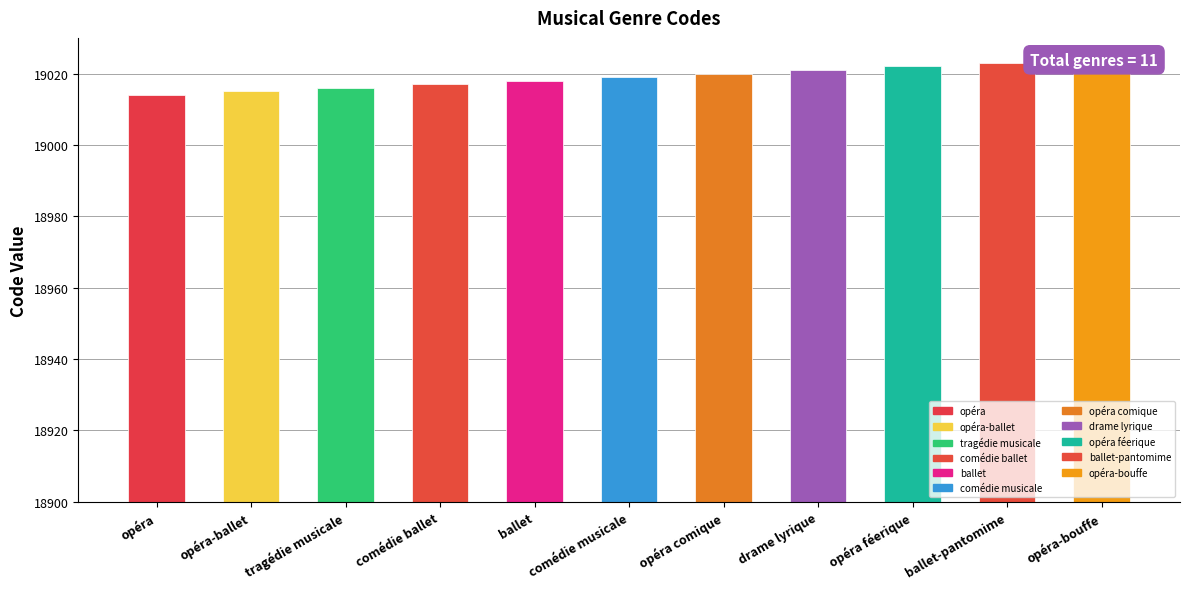

What is the smallest value displayed?

19014